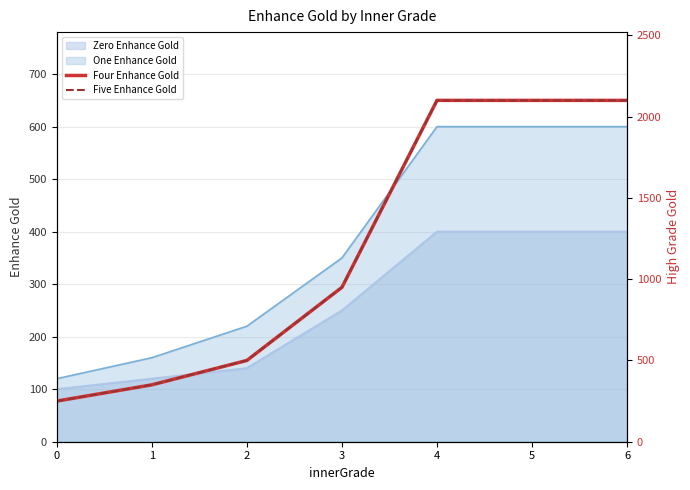

What is the lowest value of the Four Enhance Gold series?

250